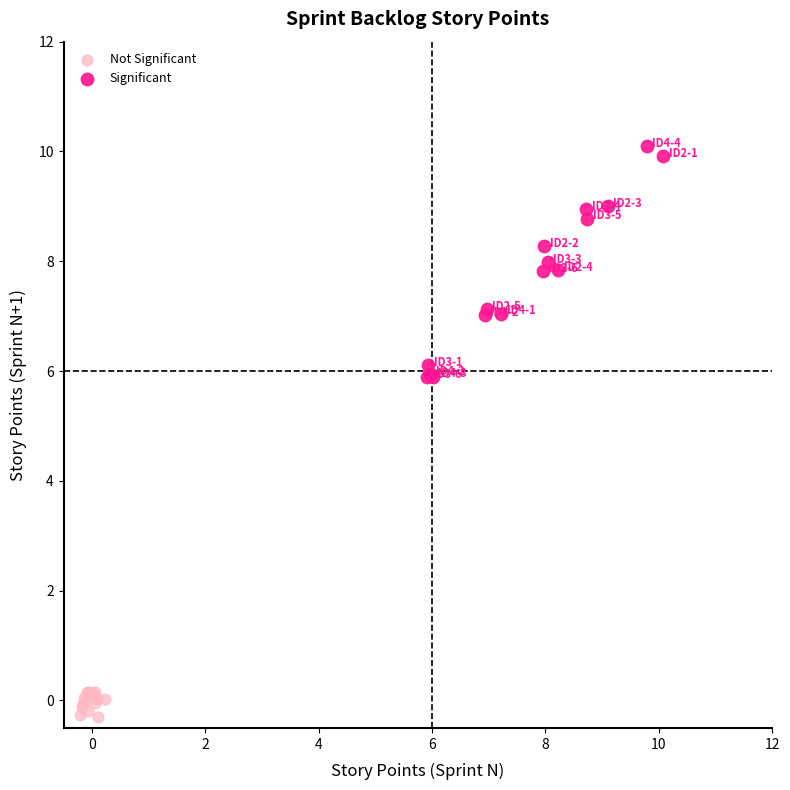

Which series contains the highest Y value?

Significant